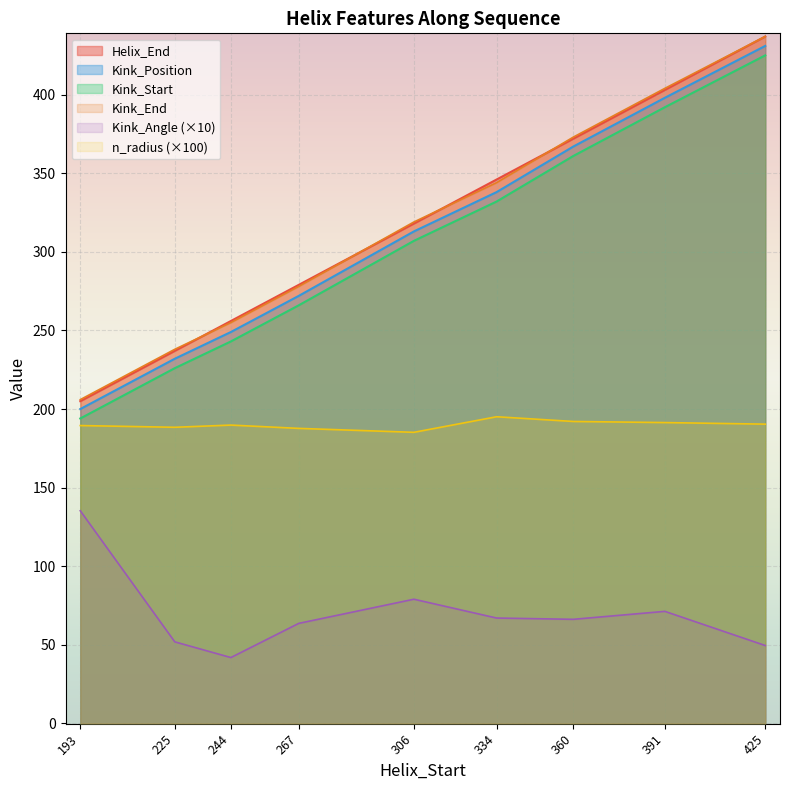

At how many categories does at least one series exceed 98?

9